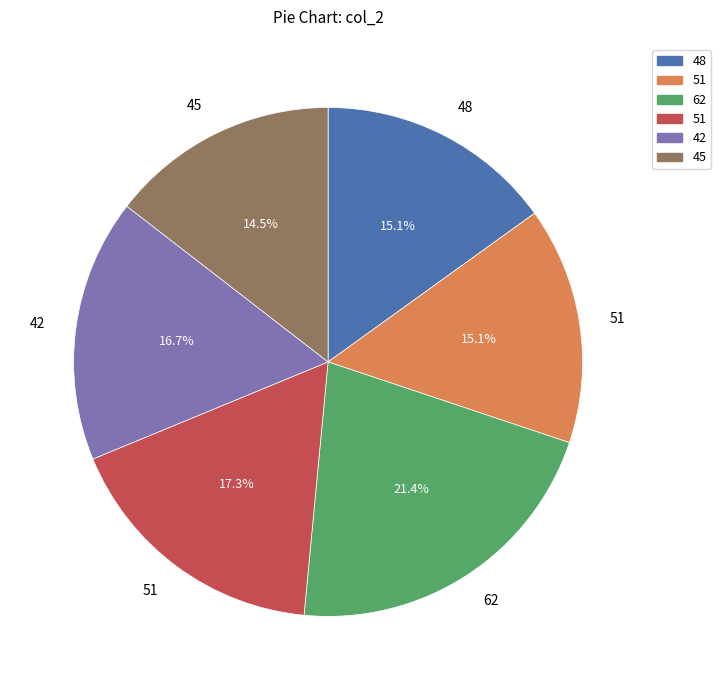

To the nearest percent, what is the average slice percentage?

17%